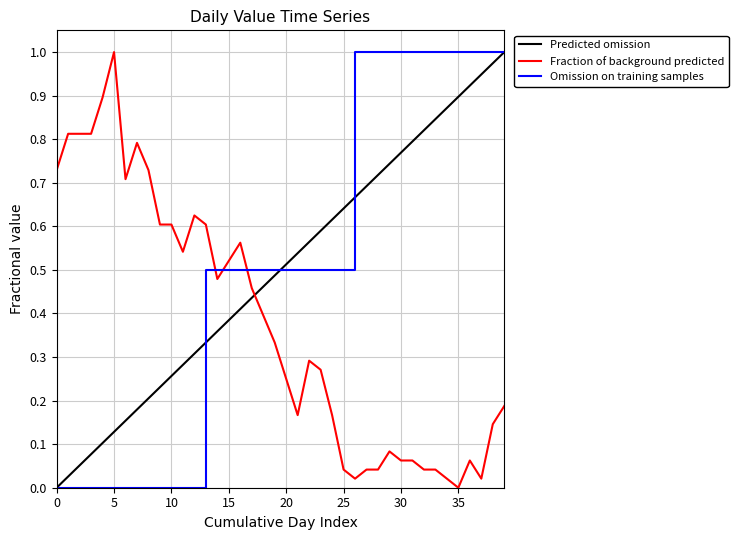

What is the highest value of the Fraction of background predicted series?

1.0